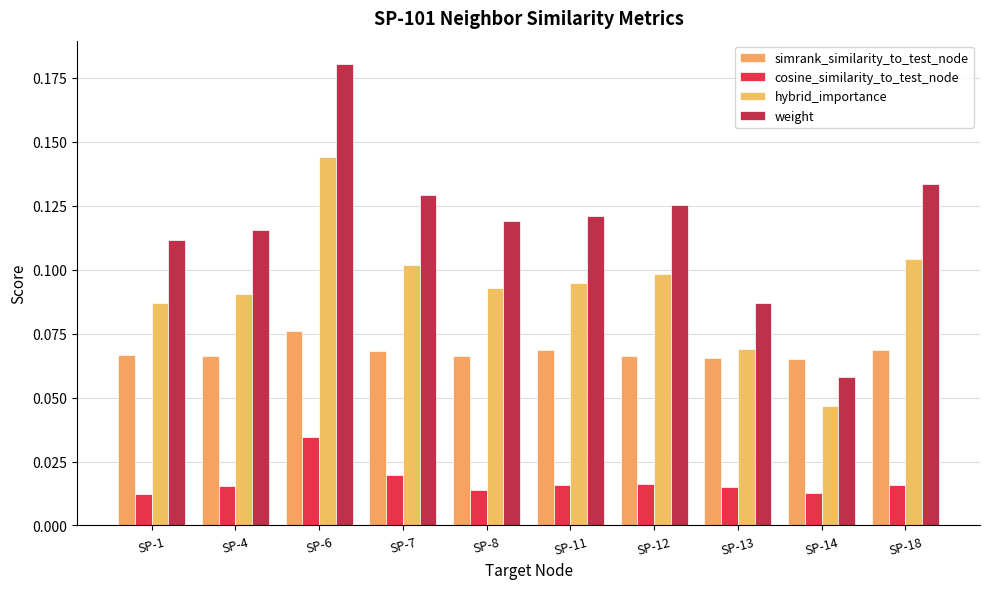

At SP-11, list the series in order from largest to smallest.

weight, hybrid_importance, simrank_similarity_to_test_node, cosine_similarity_to_test_node